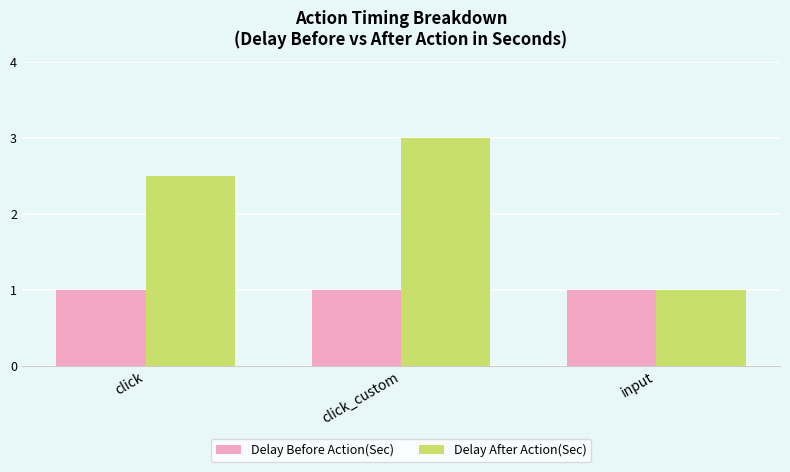

What is the approximate value of Delay Before Action(Sec) at input?

1.0